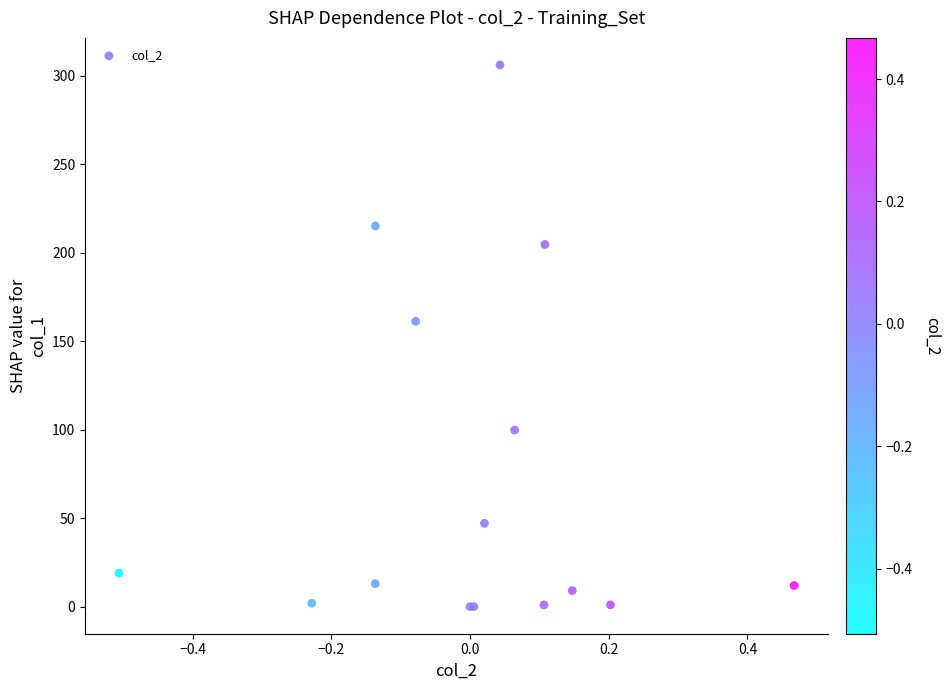

What Y value in the scatter plot is closest to 153?

161.3